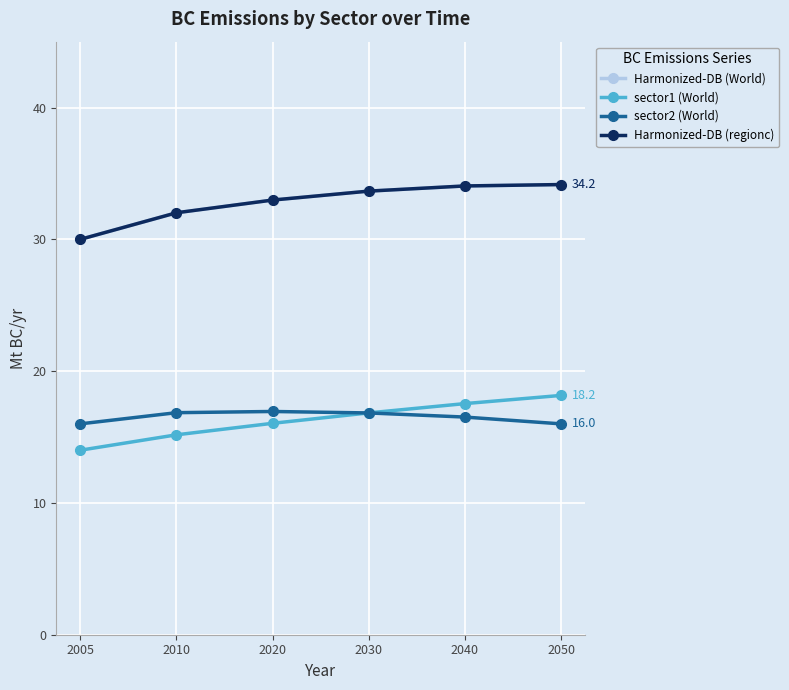

Where is sector1 (World) nearest to the value 16?

2020